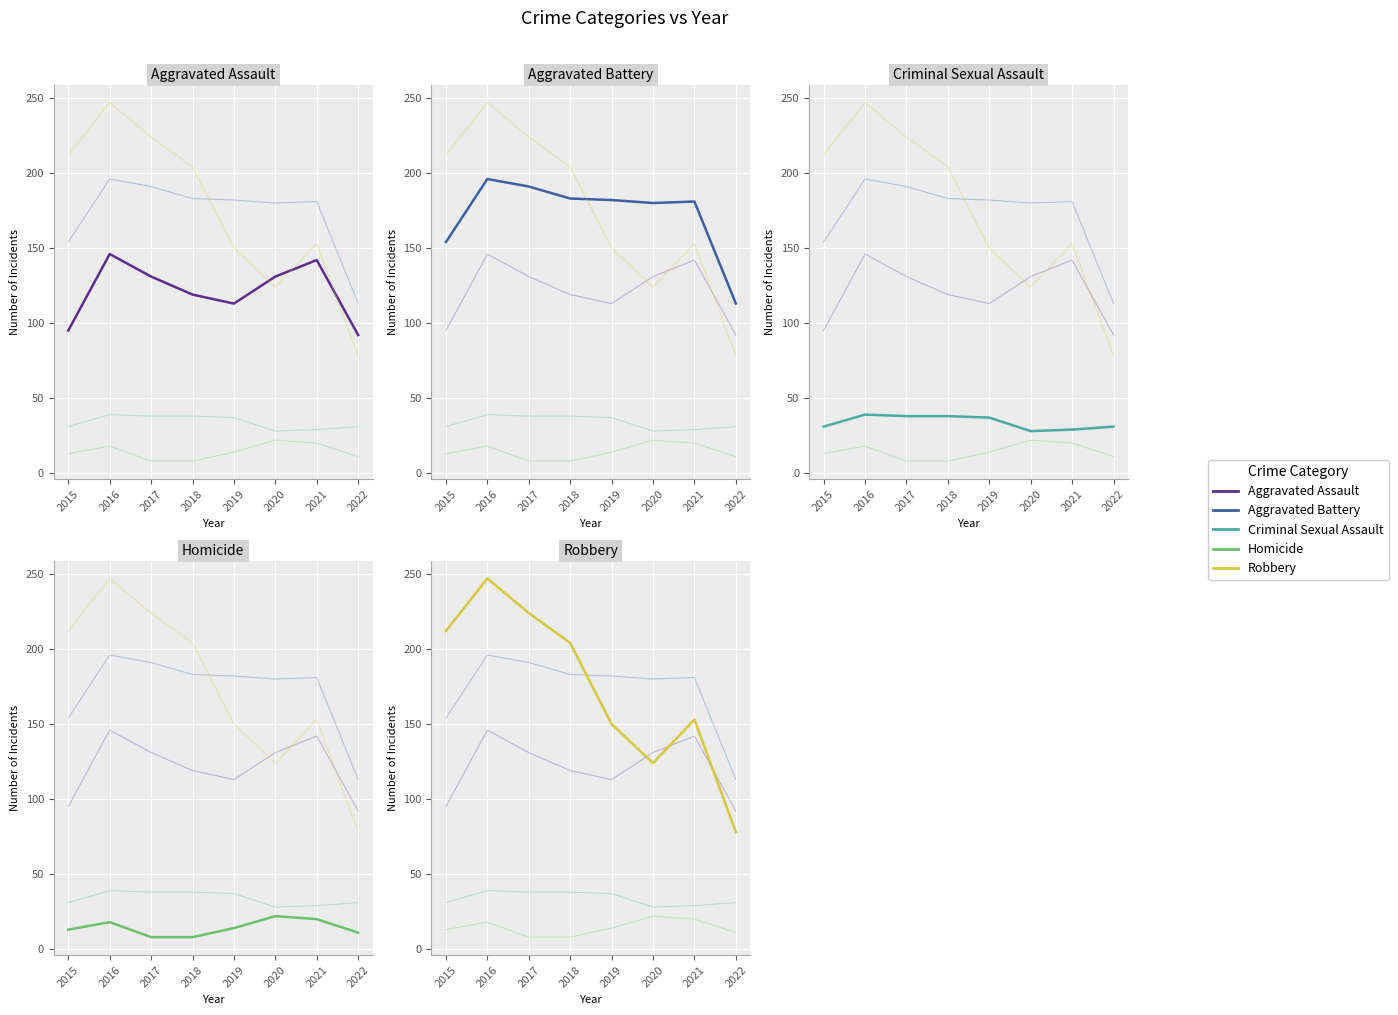

How many data points does each series have?

8